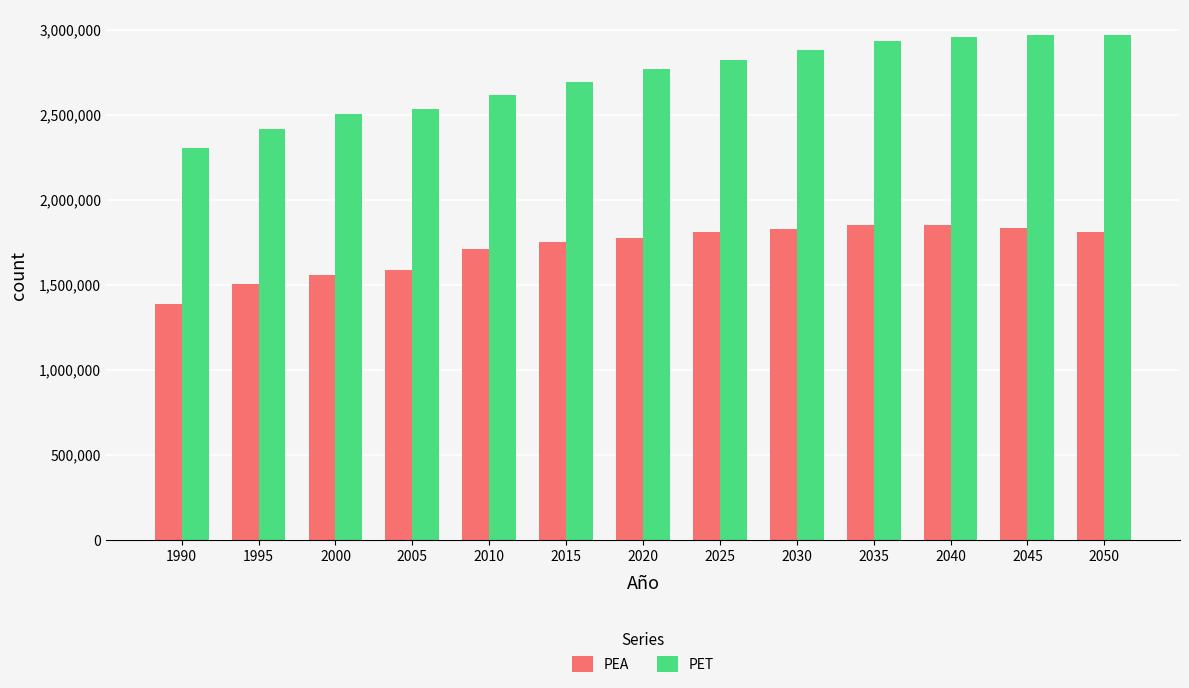

What is the approximate value of PET at 2015, to the nearest 50?

2692600